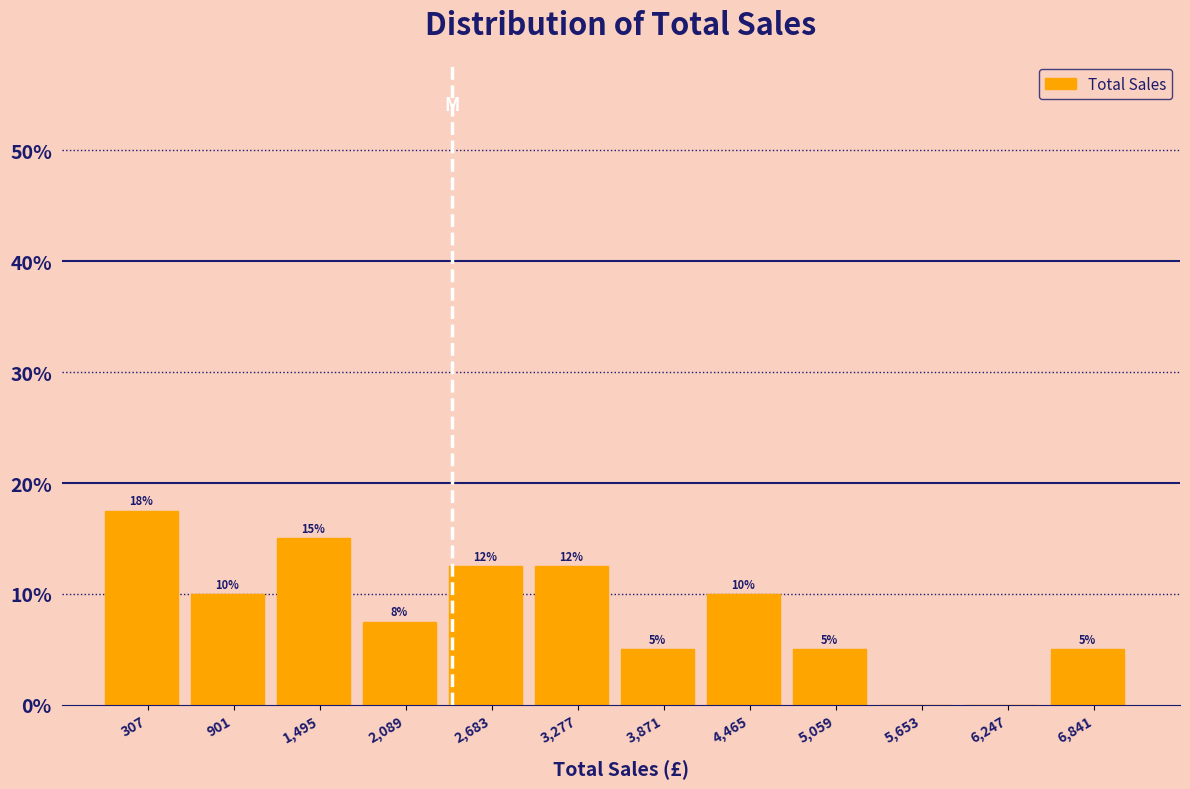

Which range on the x-axis has the tallest bar?

0 to 600